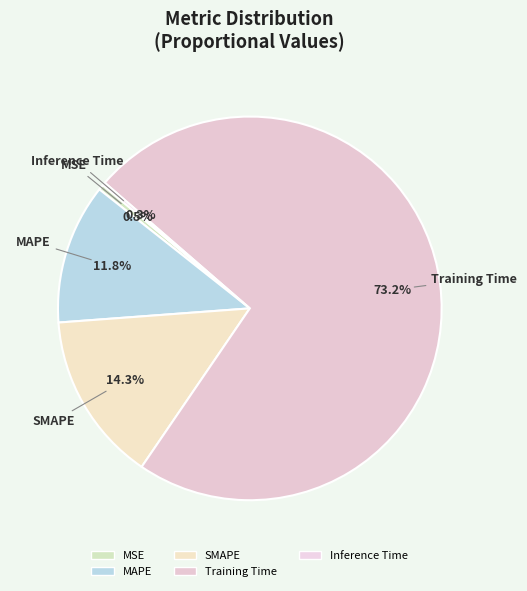

How many slices are in this pie chart?

5